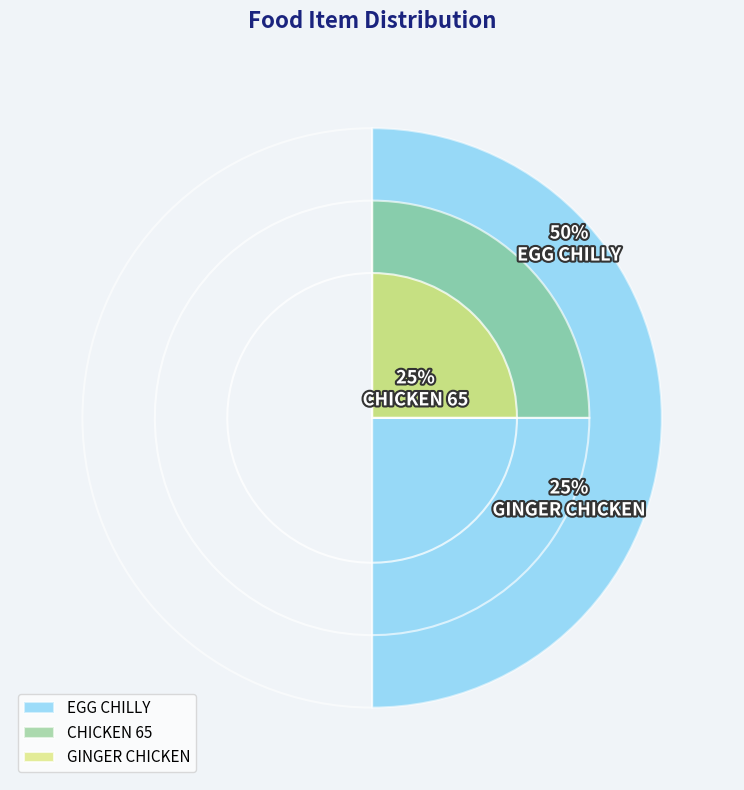

To the nearest percent, what percentage of the pie is EGG CHILLY?

50%